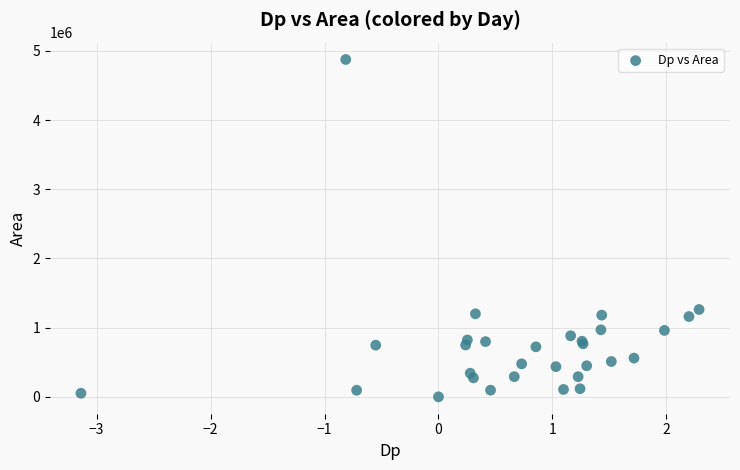

What Y value in the scatter plot is closest to 2437500?

1262500